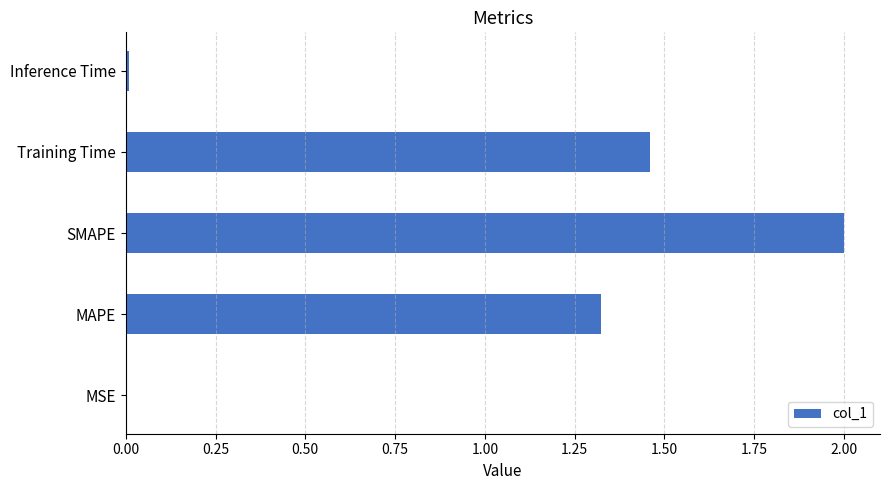

What is the change in value from SMAPE to Training Time?

-0.5